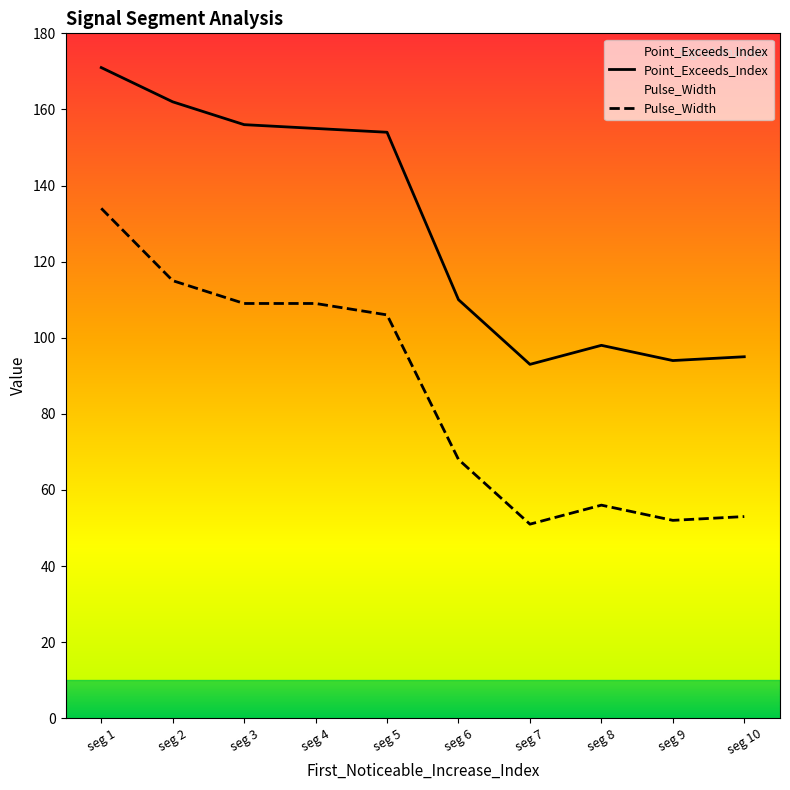

True or false: Pulse_Width and Point_Exceeds_Index cross at least once.

False